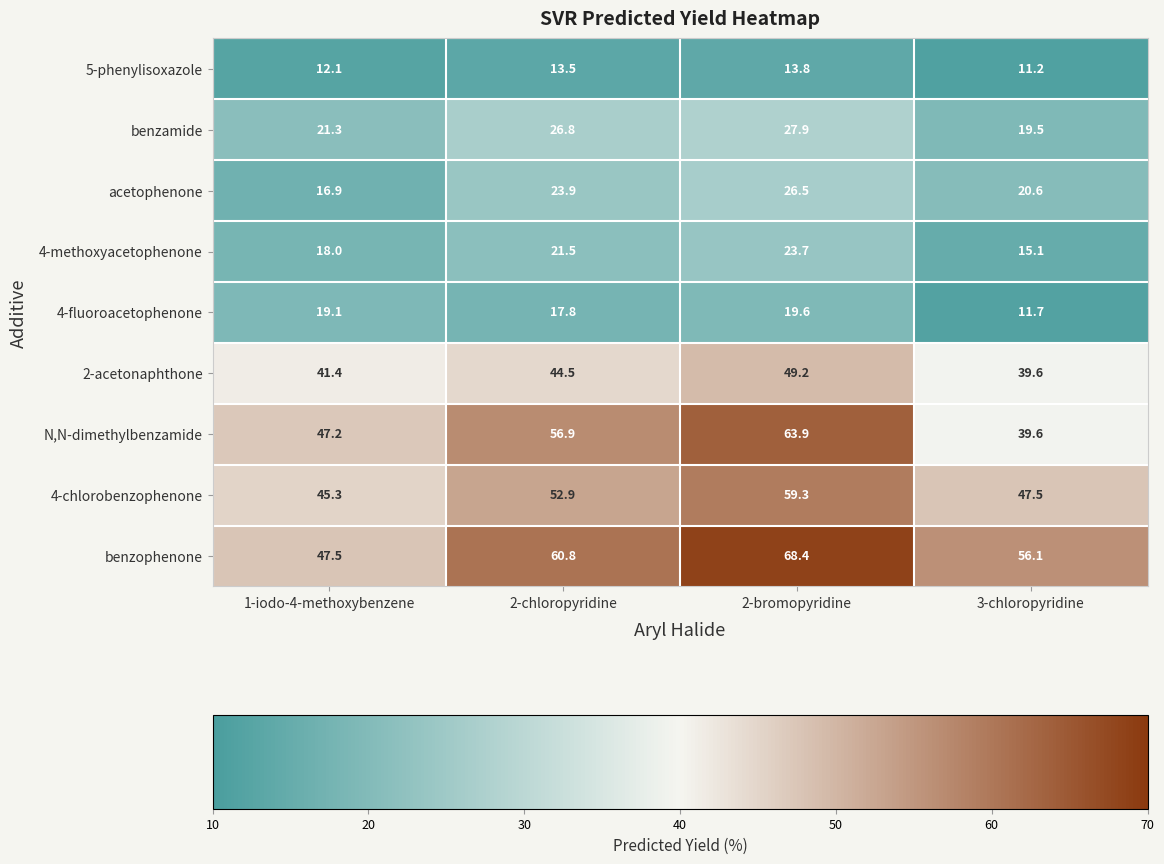

Rank the series by their maximum value, from lowest to highest.

5-phenylisoxazole, 4-fluoroacetophenone, 4-methoxyacetophenone, acetophenone, benzamide, 2-acetonaphthone, 4-chlorobenzophenone, N,N-dimethylbenzamide, benzophenone